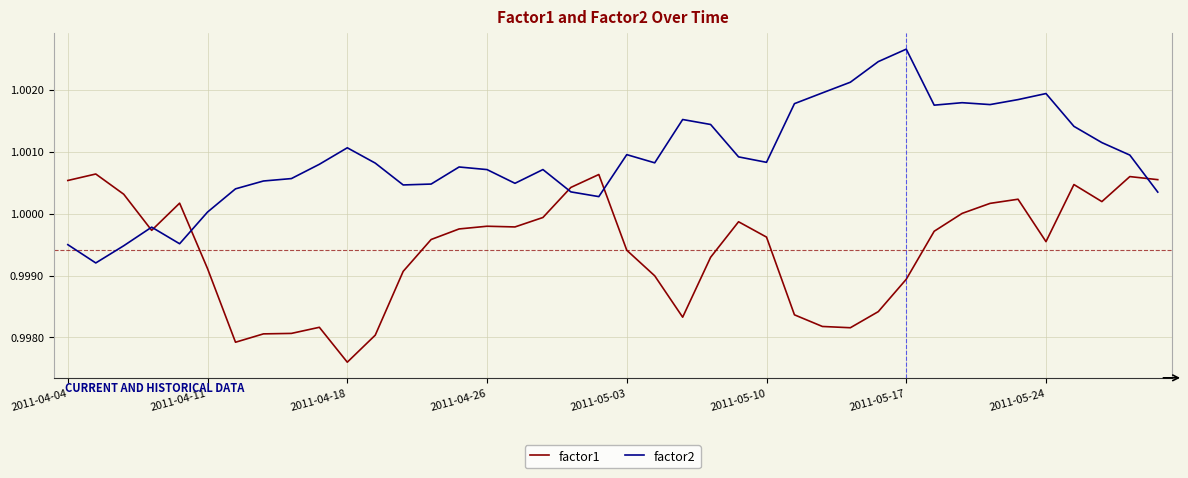

Which series has the largest total across all categories?

factor2